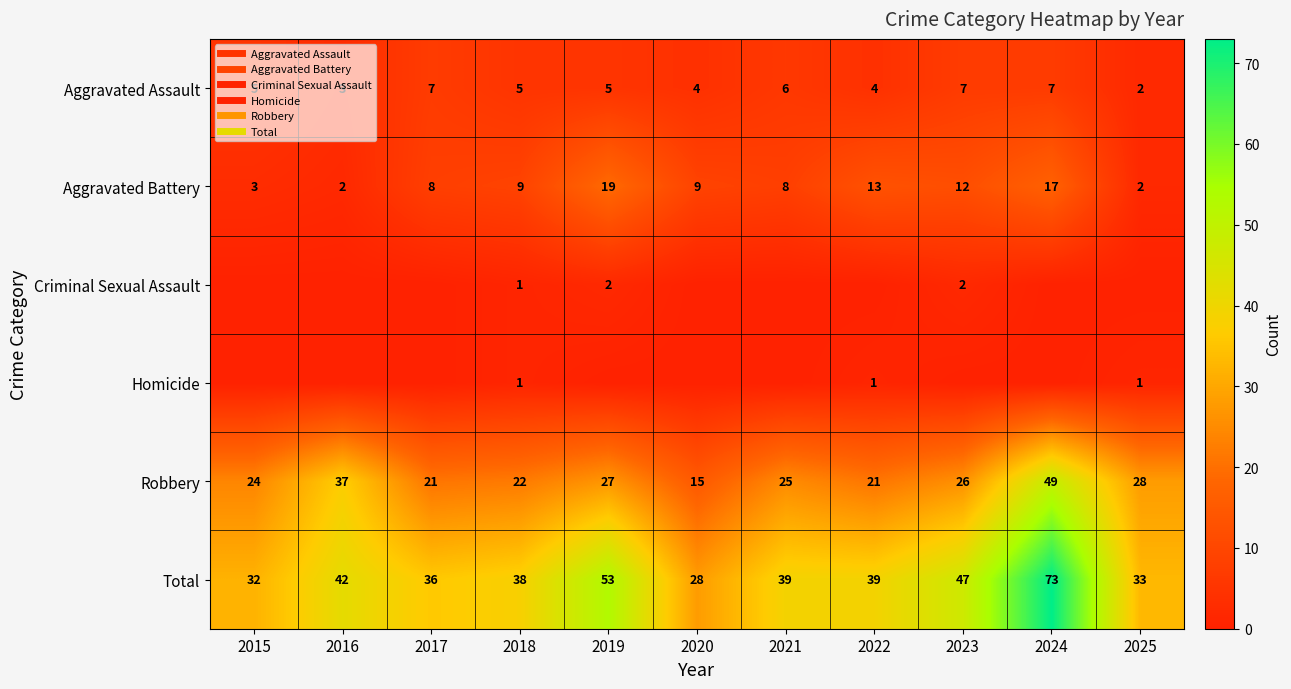

List the labels in order of Aggravated Battery value, smallest first.

2016, 2025, 2015, 2017, 2021, 2018, 2020, 2023, 2022, 2024, 2019